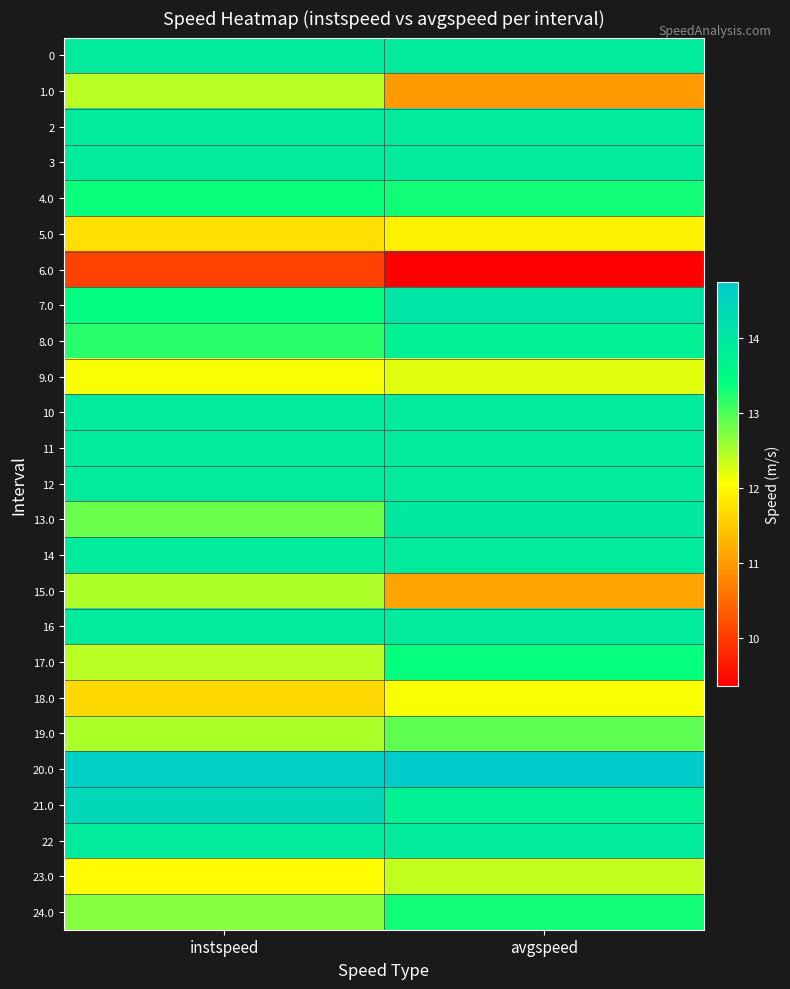

What is the spread (max minus min) of values at avgspeed?

5.4